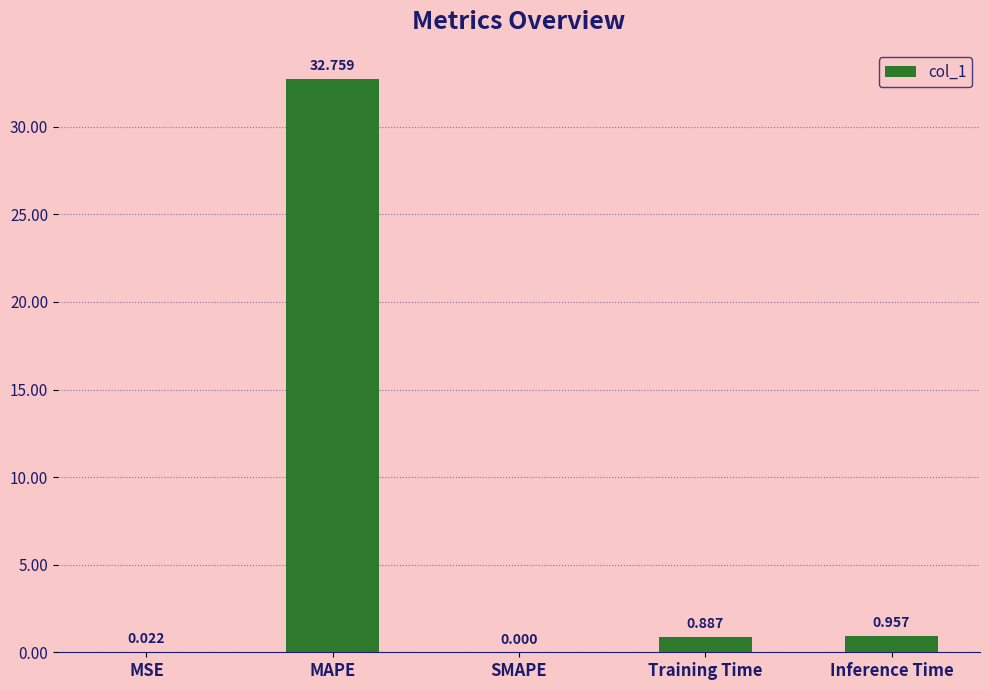

The chart shows a value of 16.3 at SMAPE. True or false?

False